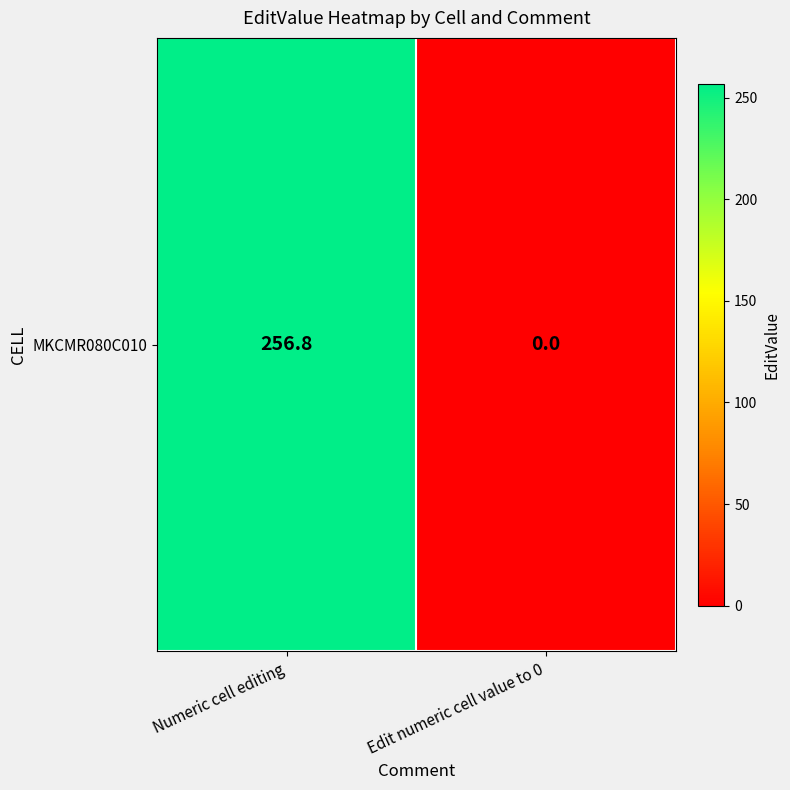

Reading left to right, transcribe all the data shown in this chart.

256.8	0.0